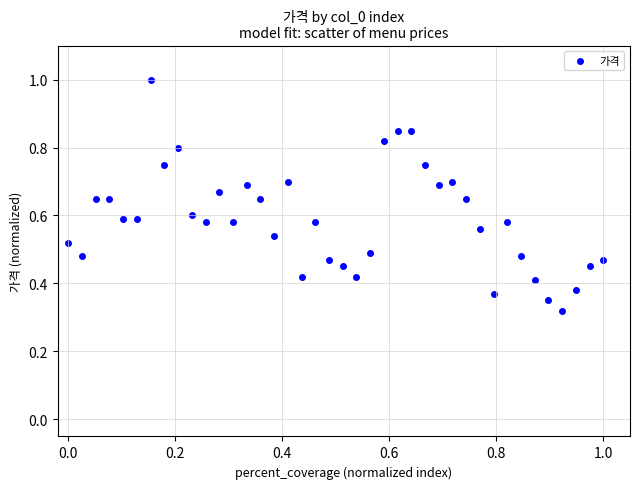

What is the range of X values (max minus min)?

1.0